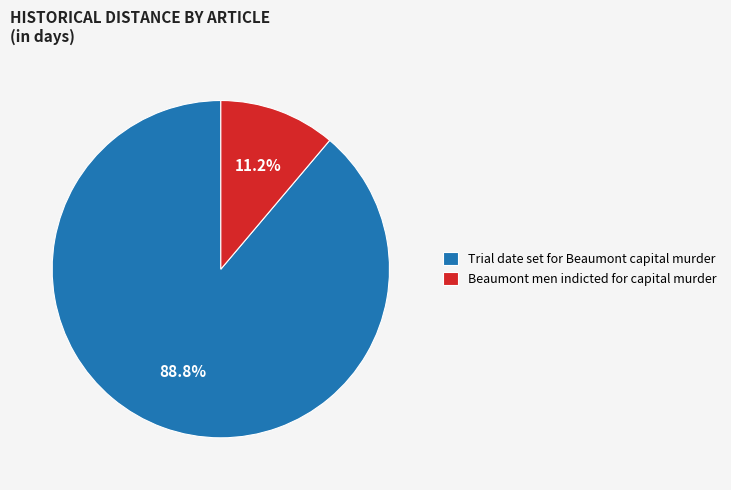

What is the smallest slice in the pie chart?

Beaumont men indicted for capital murder